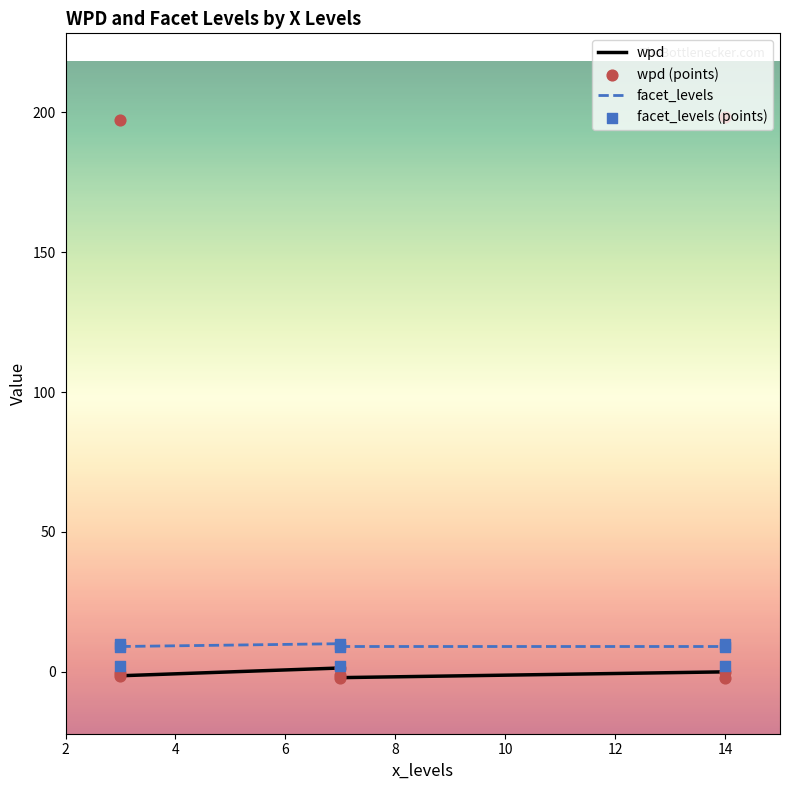

At how many categories does at least one series exceed 143?

2